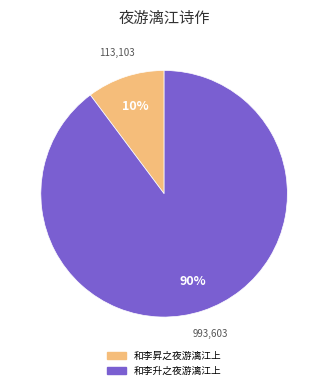

Count the number of slices in the pie.

2